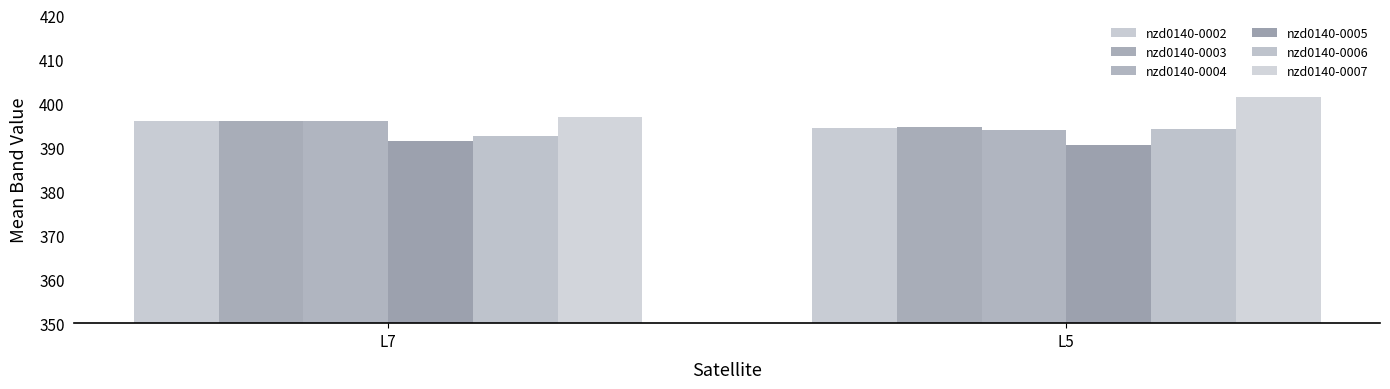

What is the maximum value shown in the chart?

401.4